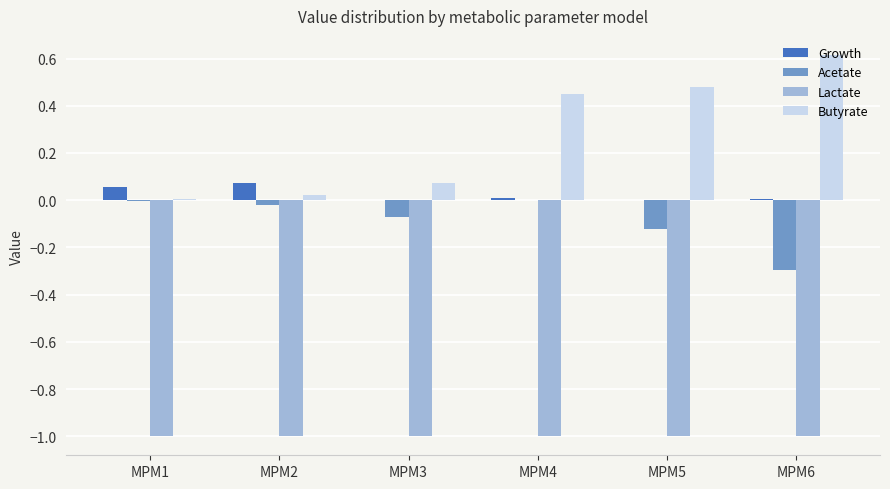

Is it true that Growth equals 0.0 at MPM5?

True